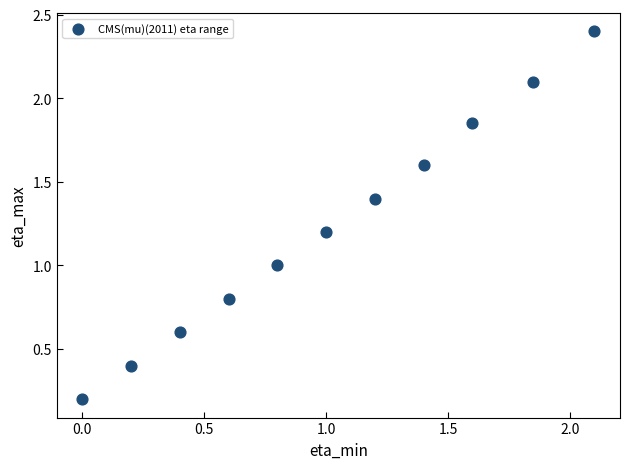

What is the average Y value?

1.2